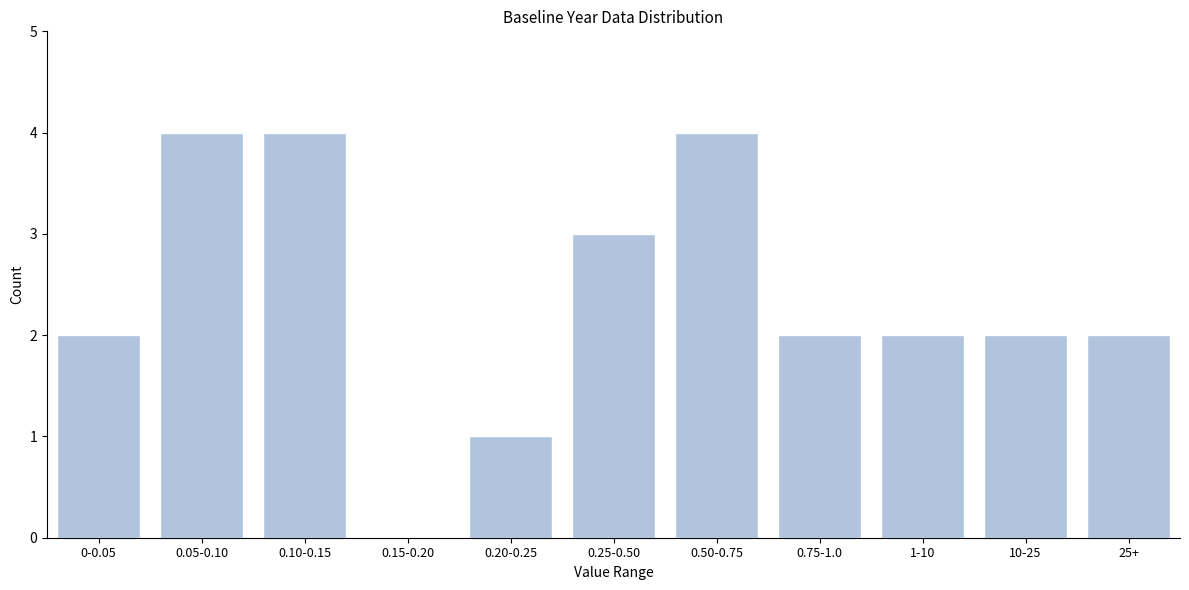

Reading left to right, list all the values displayed in this chart.

0-0.05=2	0.05-0.10=4	0.10-0.15=4	0.15-0.20=0	0.20-0.25=1	0.25-0.50=3	0.50-0.75=4	0.75-1.0=2	1-10=2	10-25=2	25+=2